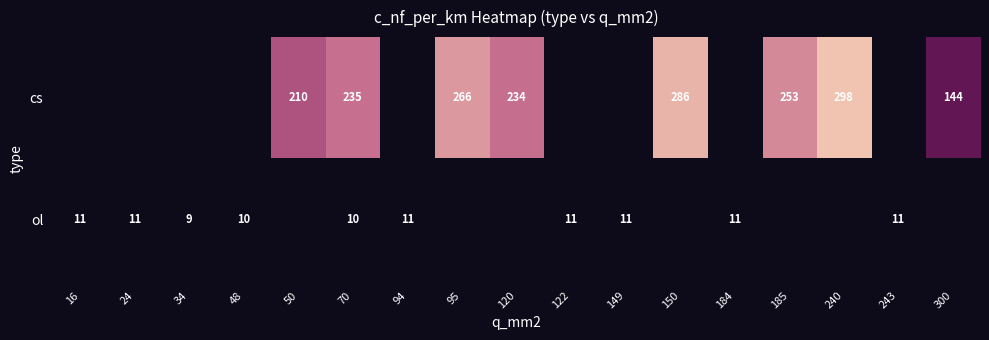

True or false: ol has a value of 11 at 24.

True